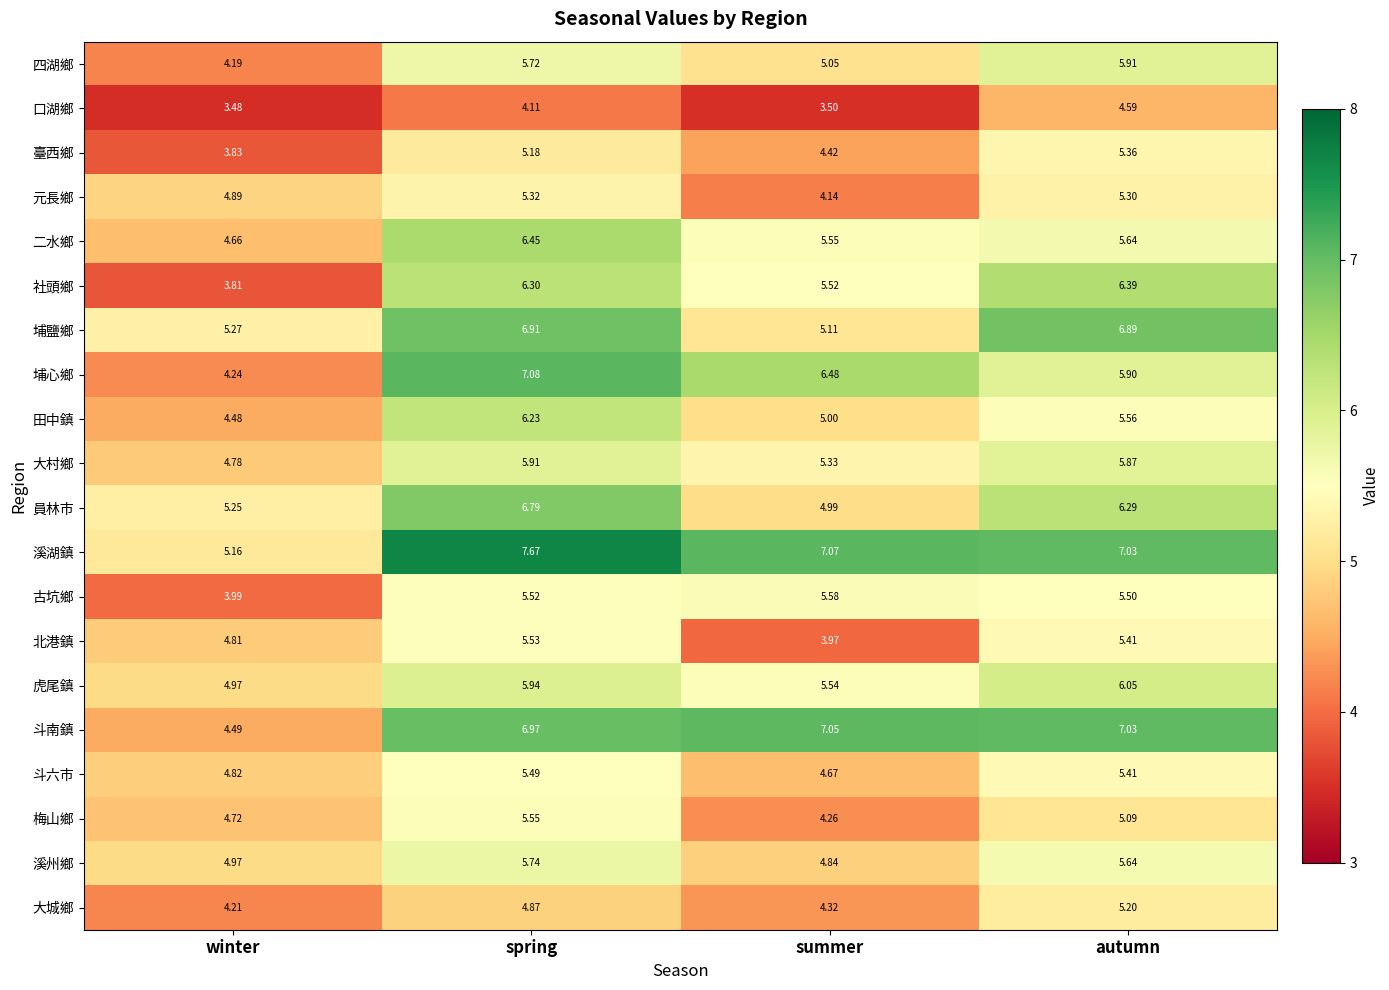

Rank the series at summer from highest to lowest value.

溪湖鎮, 斗南鎮, 埔心鄉, 古坑鄉, 二水鄉, 虎尾鎮, 社頭鄉, 大村鄉, 埔鹽鄉, 四湖鄉, 田中鎮, 員林市, 溪州鄉, 斗六市, 臺西鄉, 大城鄉, 梅山鄉, 元長鄉, 北港鎮, 口湖鄉